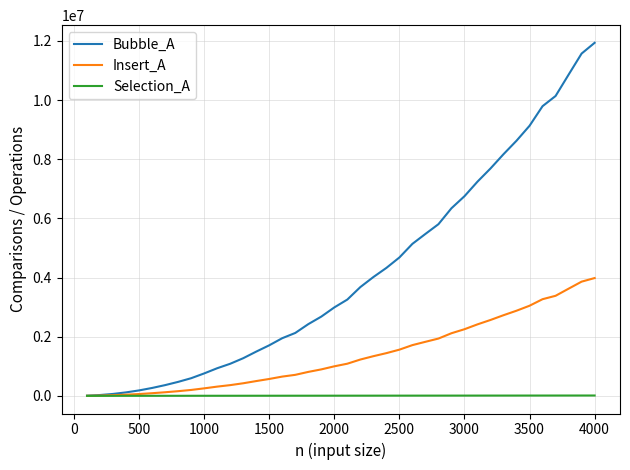

Does the chart display data point markers on the line(s)?

No